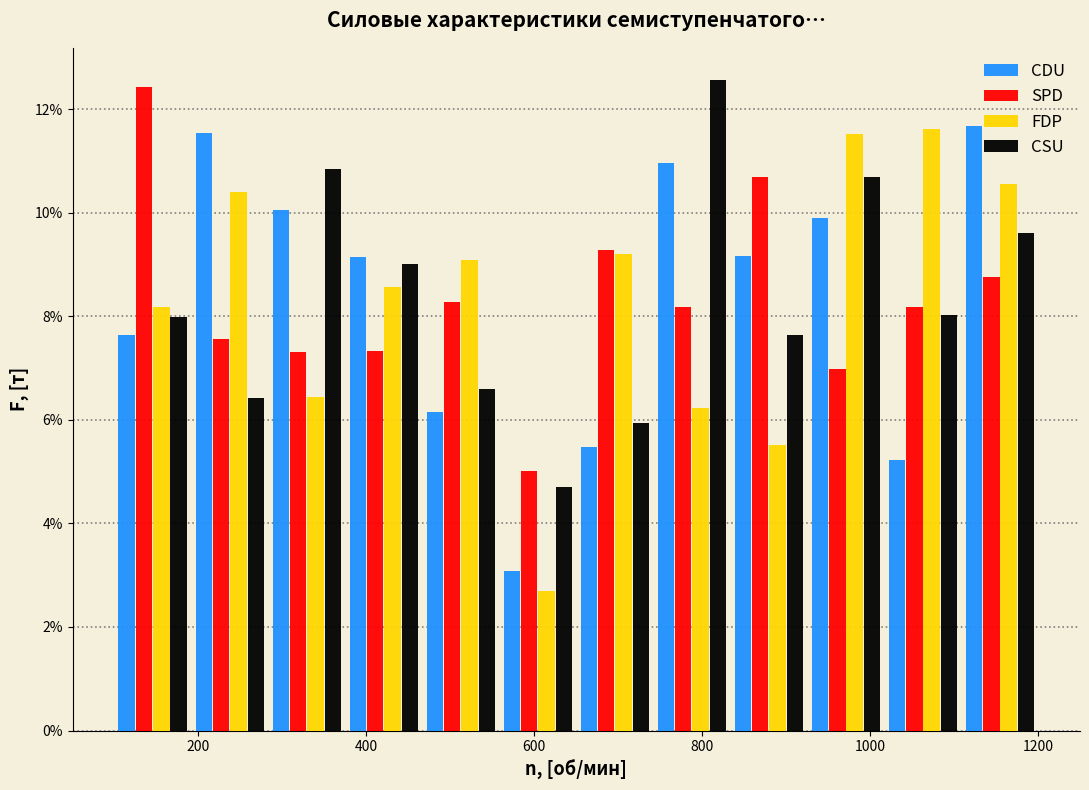

Reading left to right, transcribe this chart: for each range on the x-axis, give the height of each series' bar. Neither the bar edges nor the heights are printed on the chart, so give them approximately, as read against the axes.

100 to 200: CDU=7.6	SPD=12.4	FDP=8.2	CSU=8.0
200 to 280: CDU=11.6	SPD=7.6	FDP=10.4	CSU=6.4
280 to 380: CDU=10.0	SPD=7.4	FDP=6.4	CSU=10.8
380 to 460: CDU=9.2	SPD=7.4	FDP=8.6	CSU=9.0
460 to 560: CDU=6.2	SPD=8.2	FDP=9.0	CSU=6.6
560 to 660: CDU=3.0	SPD=5.0	FDP=2.6	CSU=4.8
660 to 740: CDU=5.4	SPD=9.2	FDP=9.2	CSU=6.0
740 to 840: CDU=11.0	SPD=8.2	FDP=6.2	CSU=12.6
840 to 920: CDU=9.2	SPD=10.6	FDP=5.6	CSU=7.6
920 to 1020: CDU=9.8	SPD=7.0	FDP=11.6	CSU=10.6
1020 to 1100: CDU=5.2	SPD=8.2	FDP=11.6	CSU=8.0
1100 to 1200: CDU=11.6	SPD=8.8	FDP=10.6	CSU=9.6